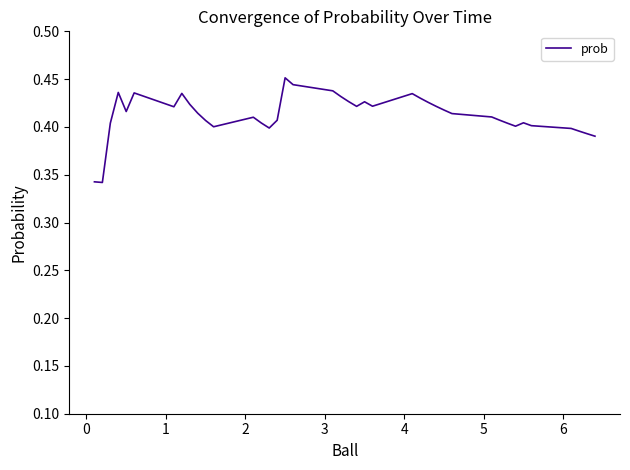

Reading right to left, list all the values displayed in this chart.

0.4	0.4	0.4	0.4	0.4	0.4	0.4	0.4	0.4	0.4	0.4	0.4	0.4	0.4	0.4	0.4	0.4	0.4	0.4	0.4	0.4	0.4	0.4	0.5	0.4	0.4	0.4	0.4	0.4	0.4	0.4	0.4	0.4	0.4	0.4	0.4	0.4	0.4	0.3	0.3